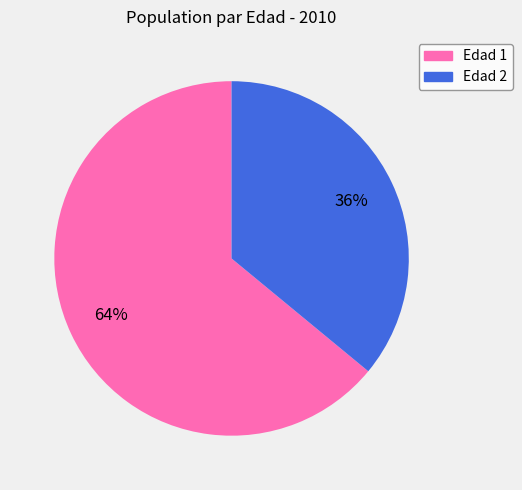

Is it true that Edad 1 is 55% of the pie?

False